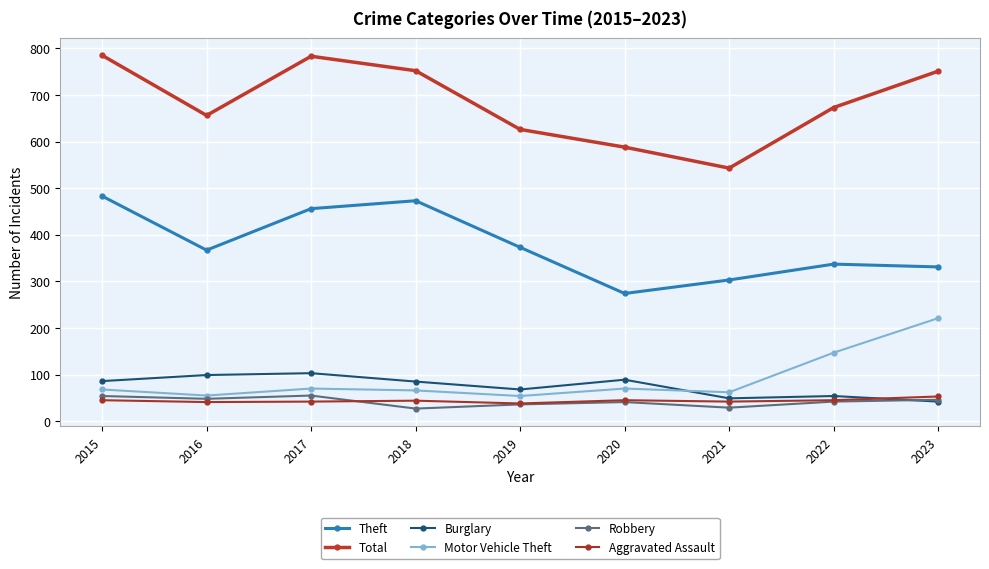

Between 2019 and 2020, which series saw the biggest shift?

Theft